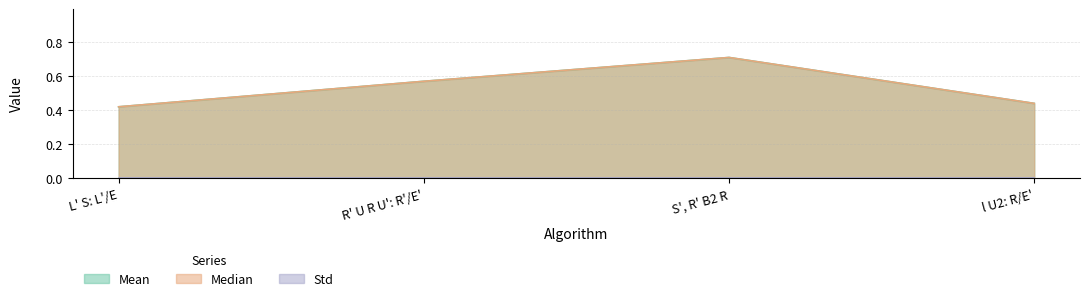

Reading right to left, what are all the values shown in this chart?

Mean: l U2: R/E'=0.4	S', R' B2 R=0.7	R' U R U': R'/E'=0.6	L' S: L'/E=0.4
Median: l U2: R/E'=0.4	S', R' B2 R=0.7	R' U R U': R'/E'=0.6	L' S: L'/E=0.4